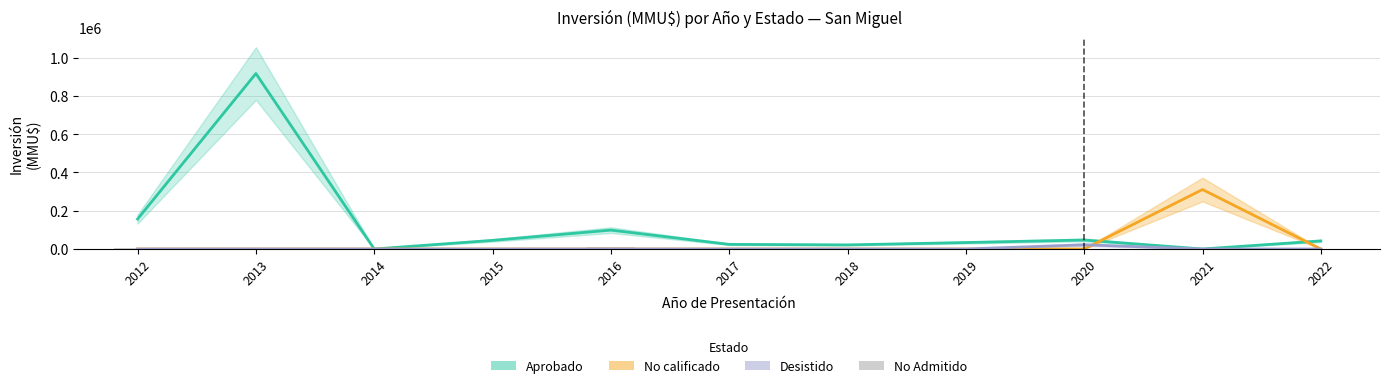

What is the difference between the highest and lowest values at 2020?

47000